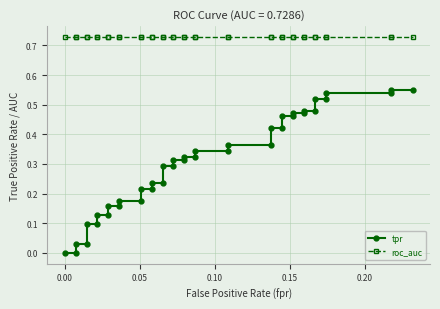

The roc_auc series shows 0.5 at 36. True or false?

False